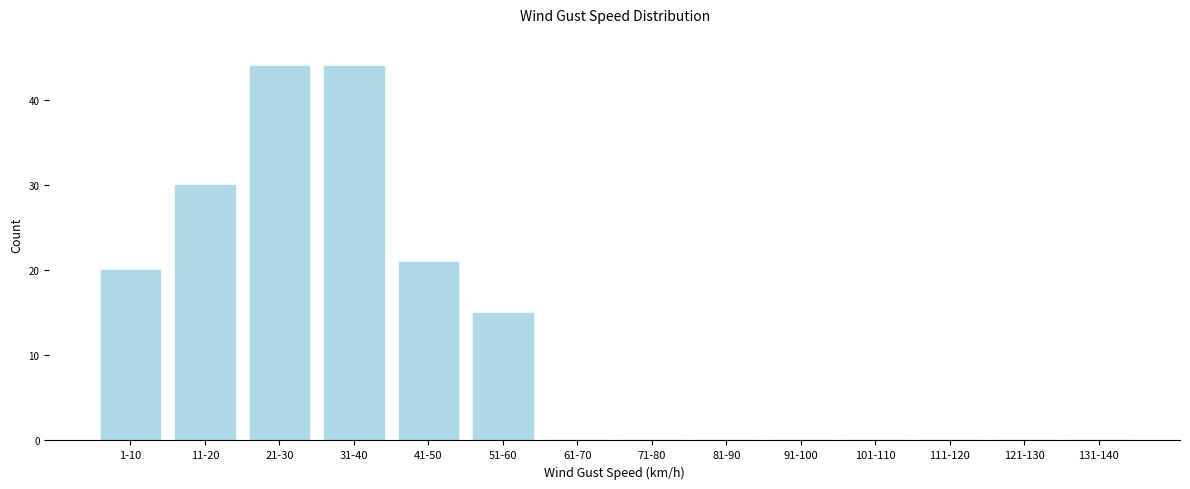

Reading left to right, transcribe all the data shown in this chart.

1-10=20	11-20=30	21-30=44	31-40=44	41-50=21	51-60=15	61-70=0	71-80=0	81-90=0	91-100=0	101-110=0	111-120=0	121-130=0	131-140=0